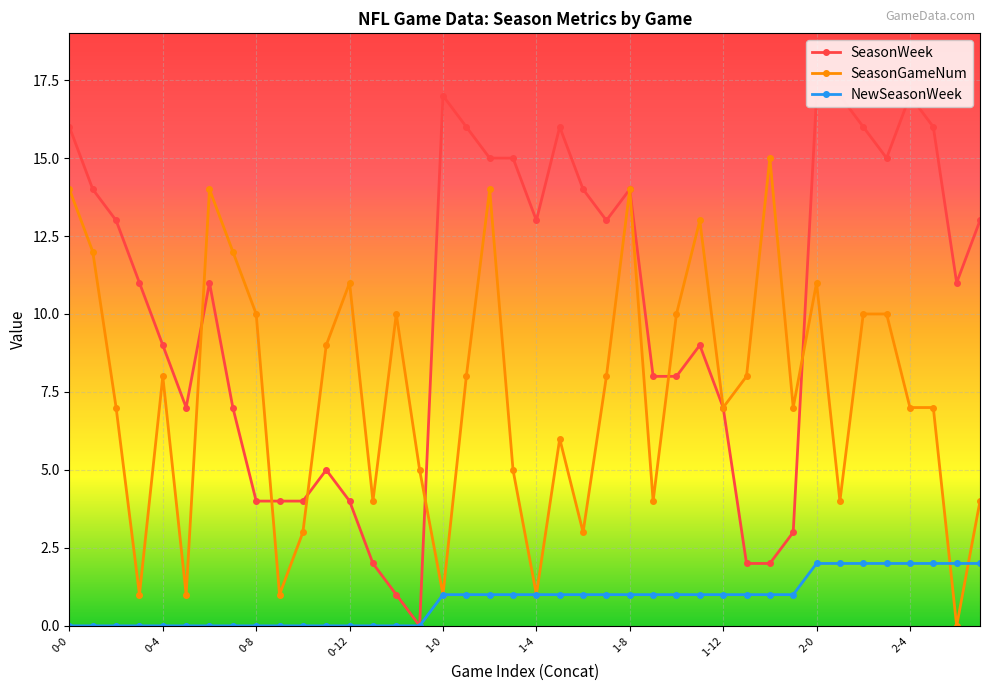

What is the maximum value shown in the chart?

17